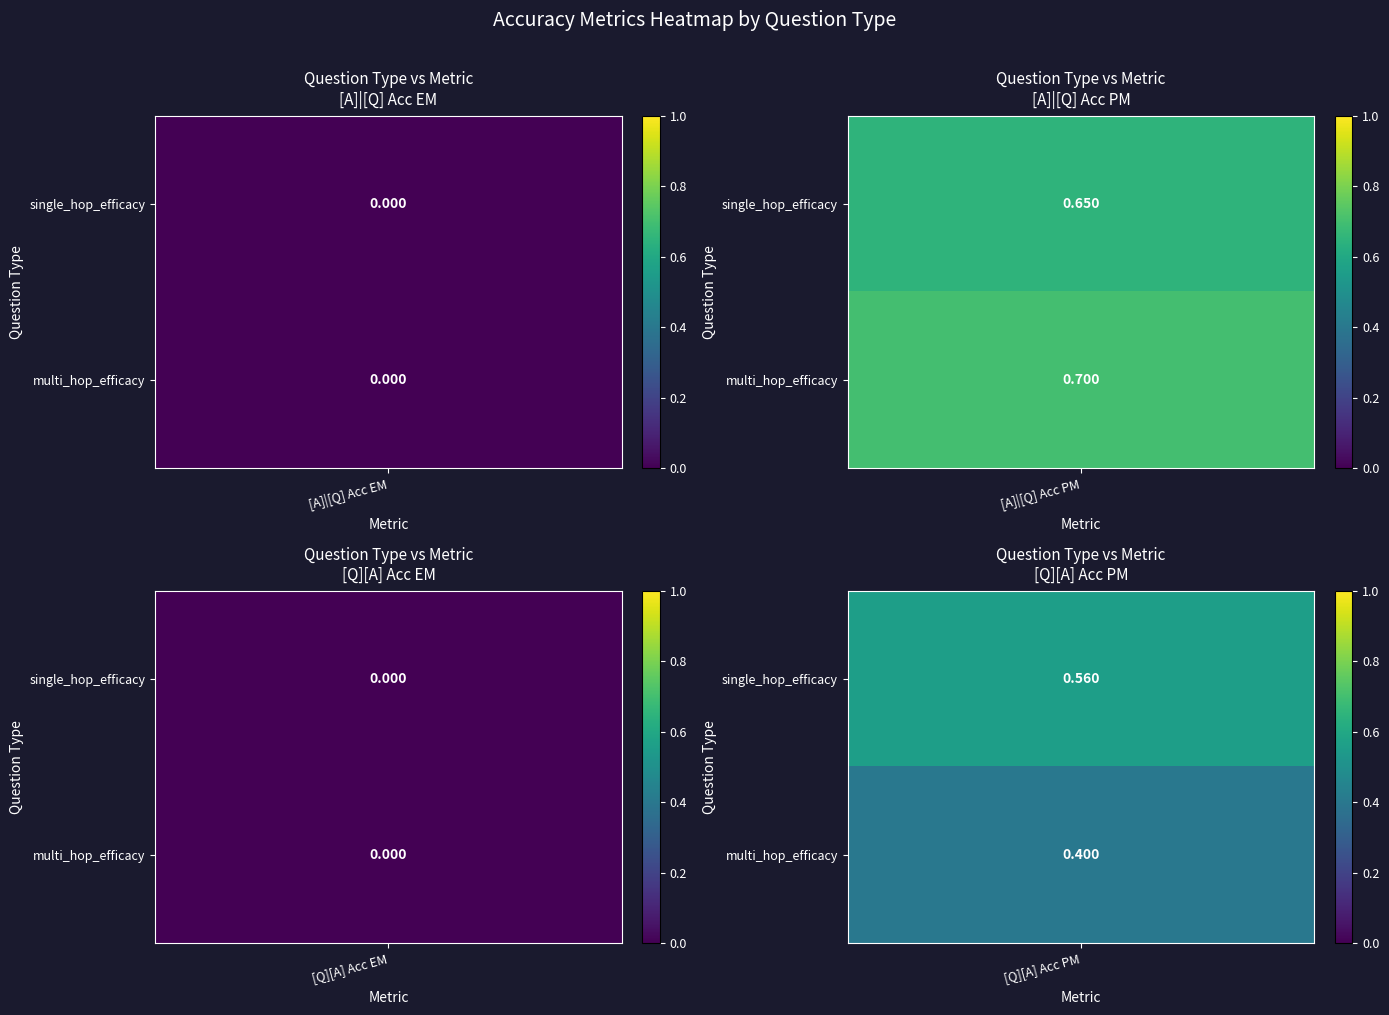

Rank the series by their average value, from highest to lowest.

single_hop_efficacy, multi_hop_efficacy